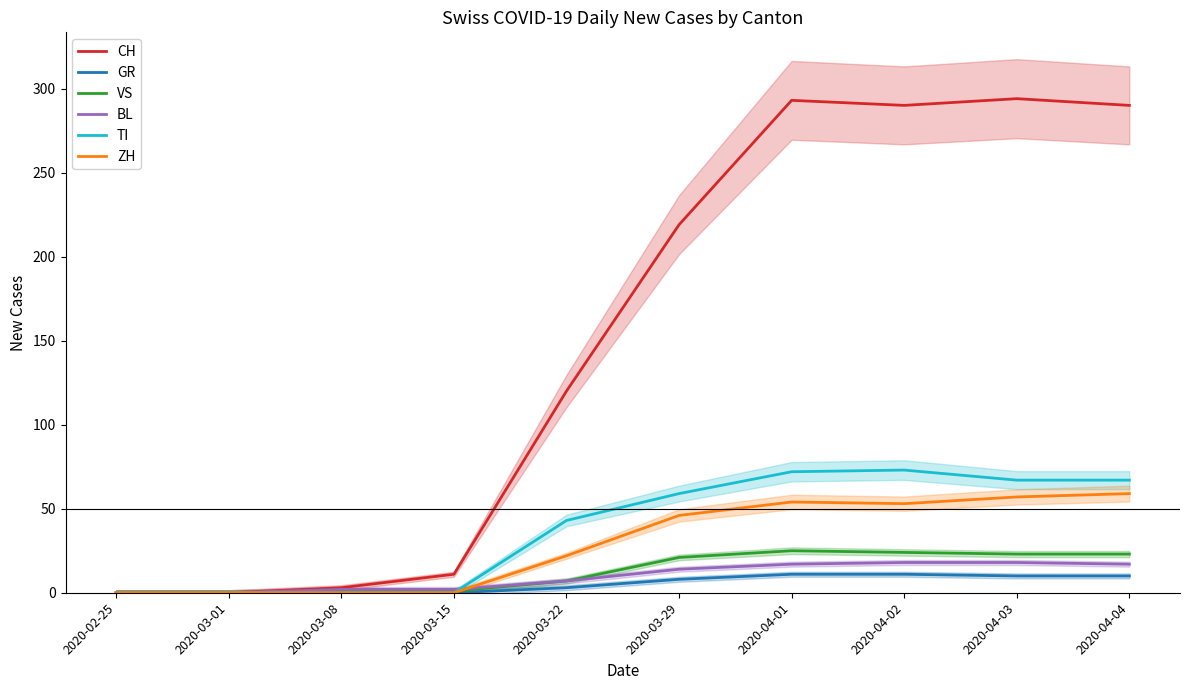

What is the highest value of the CH series?

294